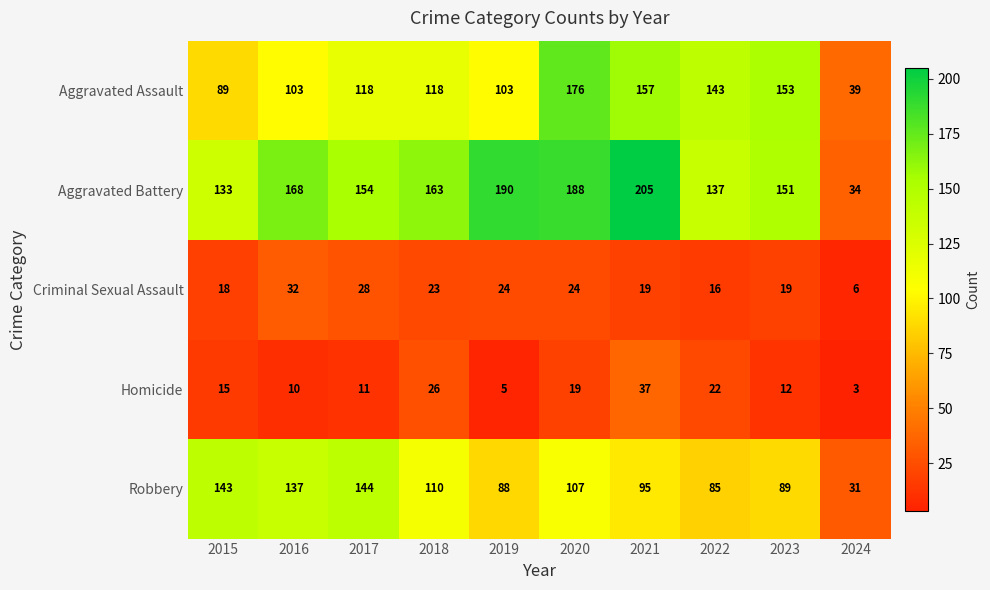

Is it true that Aggravated Battery equals 126 at 2019?

False